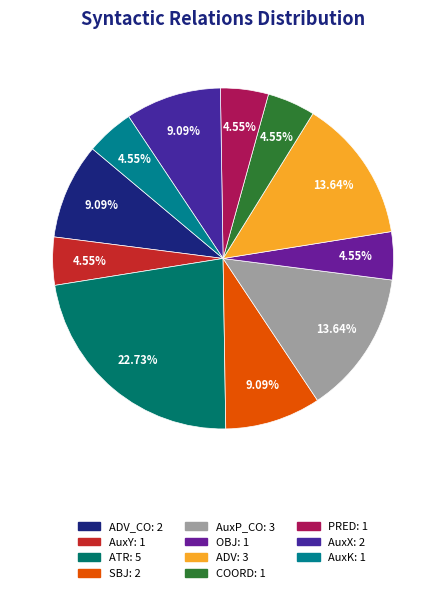

Does any single category account for the majority?

No